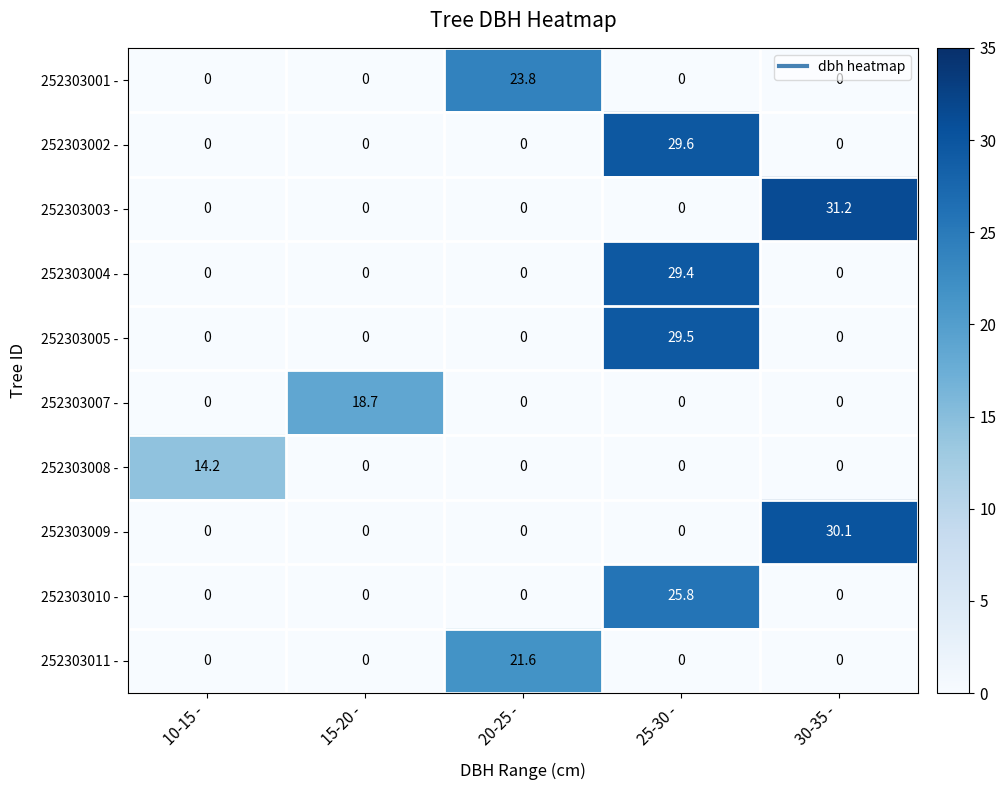

What value does the 252303007 - series have at 15-20 -?

18.7